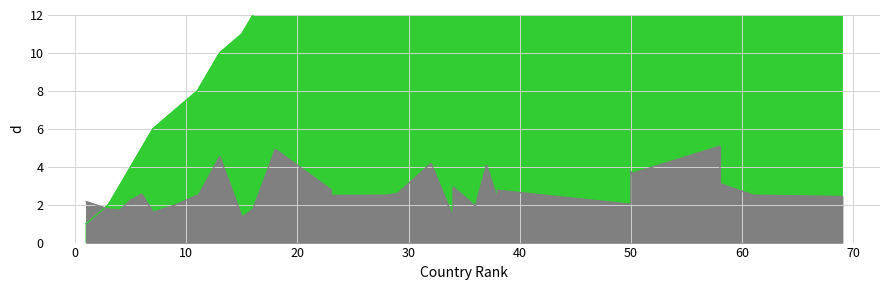

Between which two adjacent categories do Regional Rank and Std Error first intersect?

1 and 3